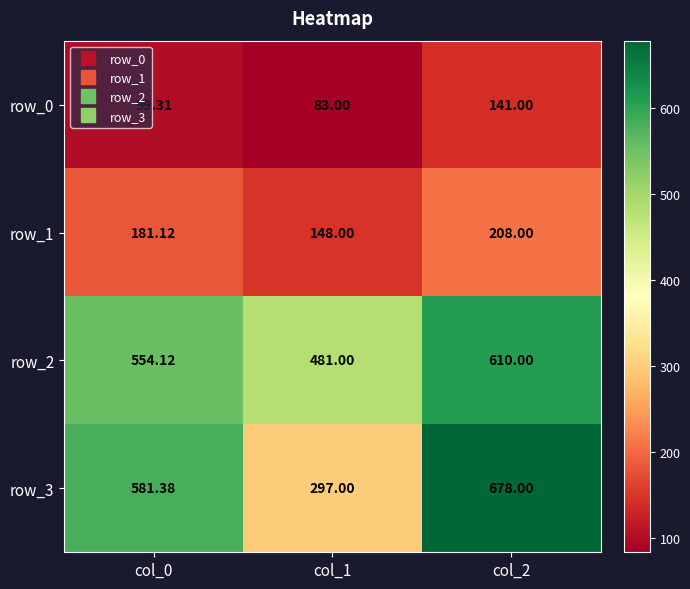

The row_2 series shows 758.9 at col_1. True or false?

False